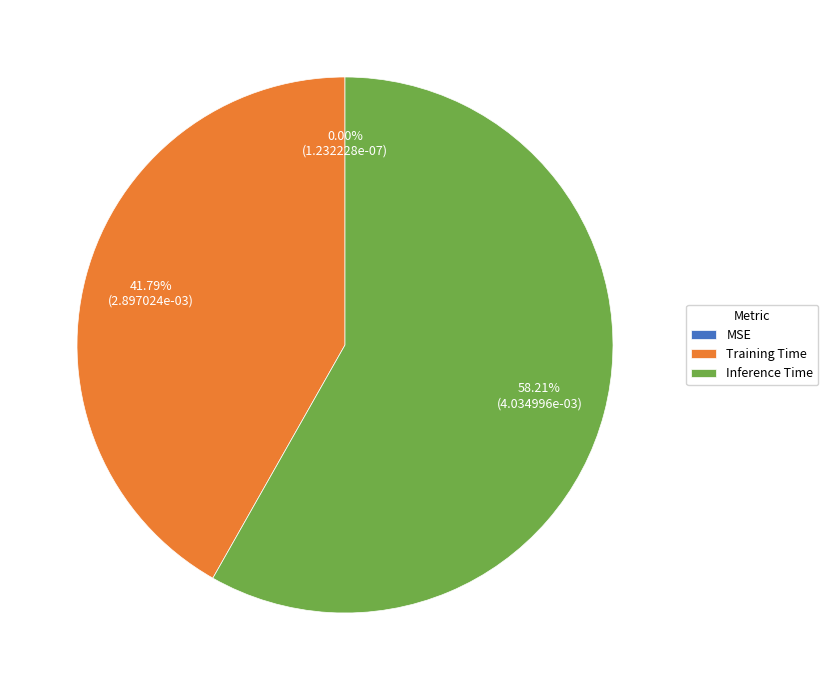

Between Training Time and Inference Time, which is larger?

Inference Time